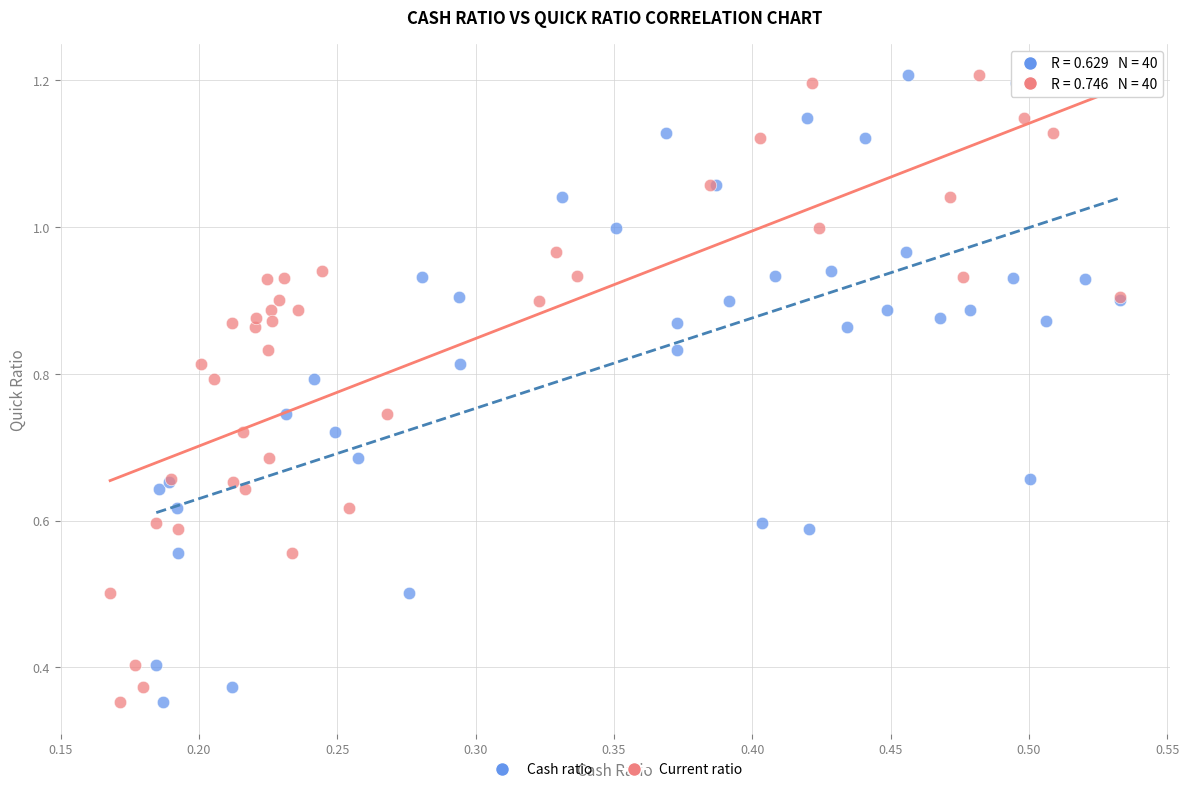

What are all the series names shown in the legend?

Cash ratio, Current ratio